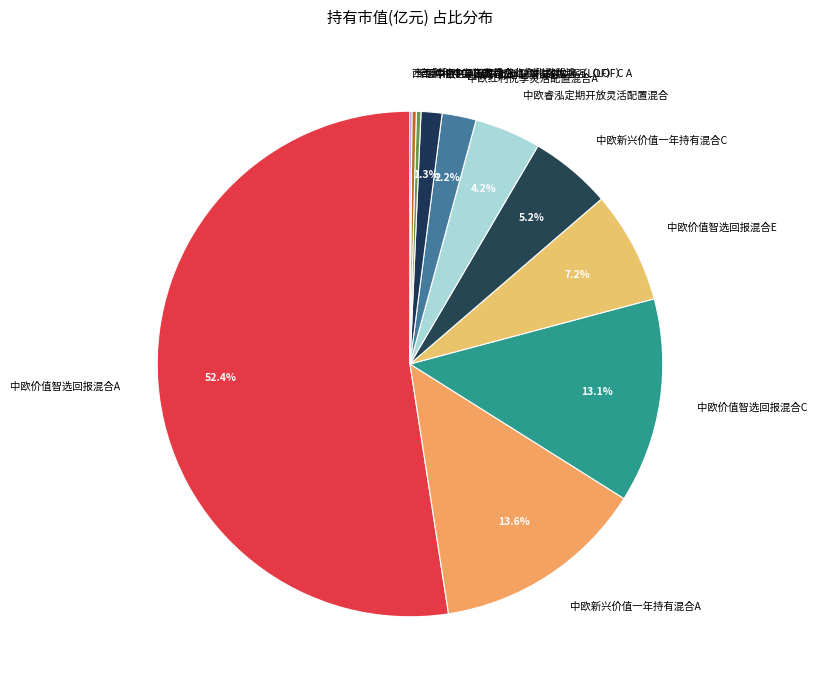

Is it true that 中欧价值智选回报混合A is 40% of the pie?

False